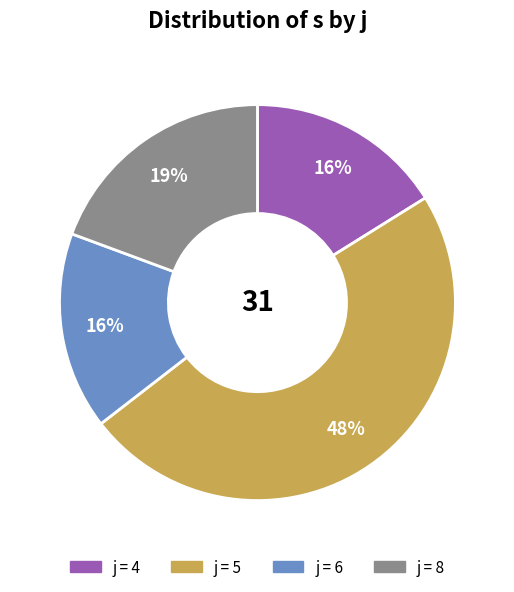

To the nearest percent, what is the average slice percentage?

25%